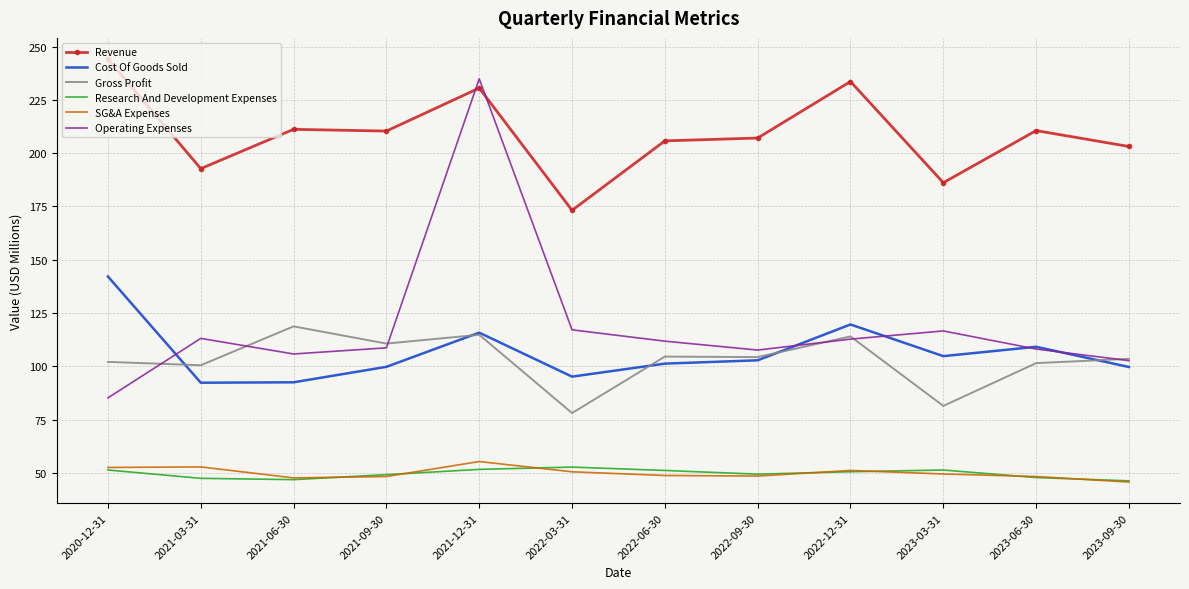

Which series has the largest range (max minus min)?

Operating Expenses